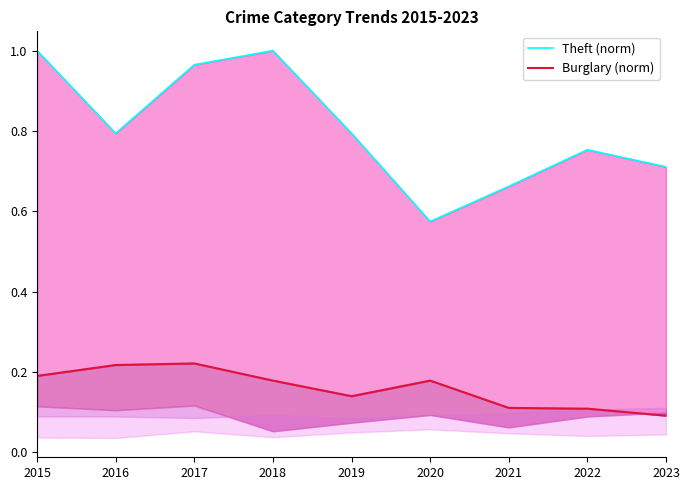

Reading left to right, list all the values displayed in this chart.

Theft (norm): 2015=1.0	2016=0.8	2017=1.0	2018=1.0	2019=0.8	2020=0.6	2021=0.7	2022=0.8	2023=0.7
Burglary (norm): 2015=0.2	2016=0.2	2017=0.2	2018=0.2	2019=0.1	2020=0.2	2021=0.1	2022=0.1	2023=0.1